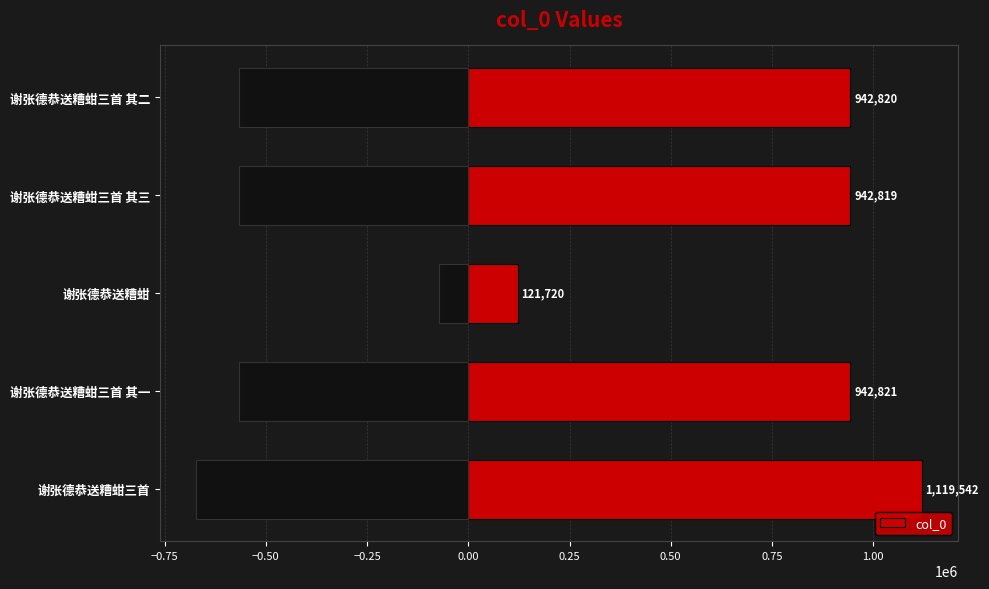

What is the approximate value of col_0 at 谢张德恭送糟蚶三首?

1119542